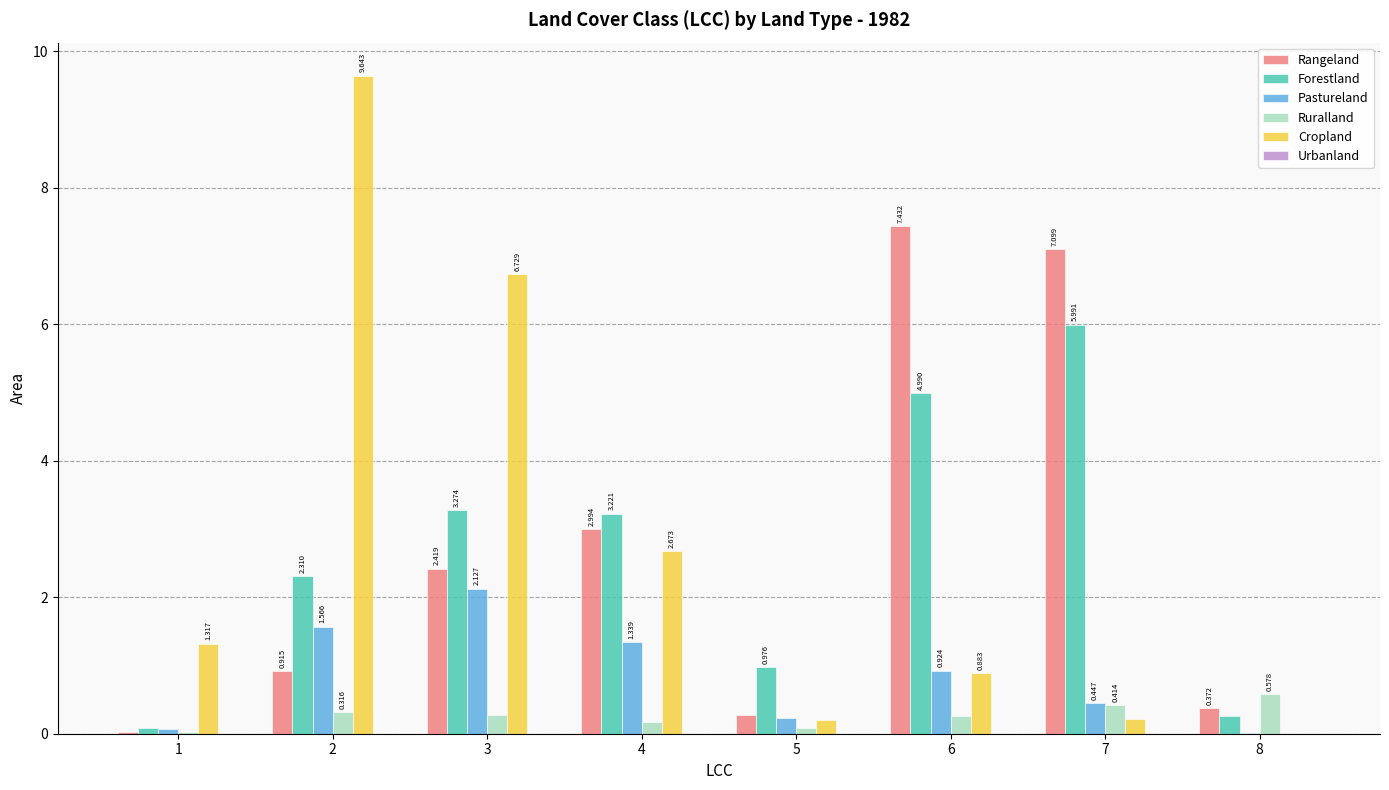

Between 1 and 2, which series saw the biggest shift?

Cropland